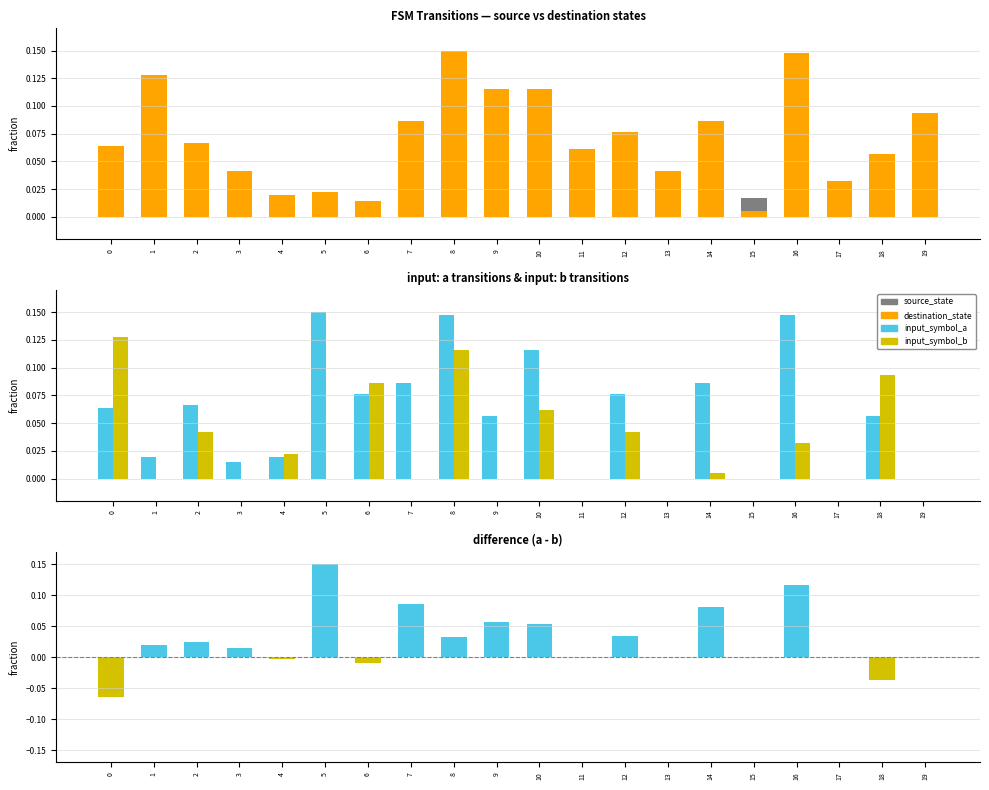

What is the total value across all series at 14?

0.3